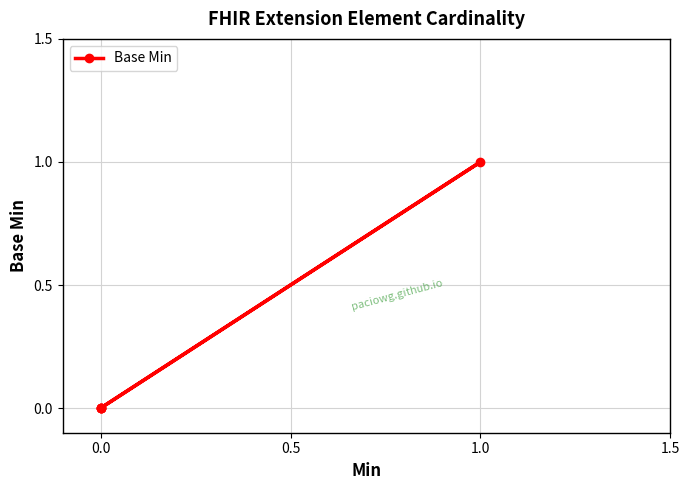

What is the difference between the maximum and minimum values?

1